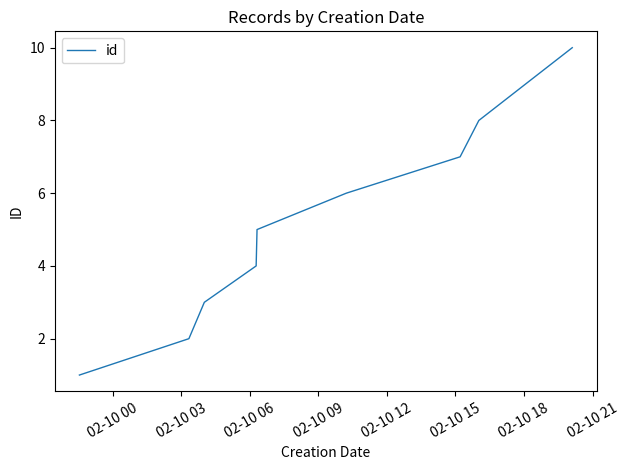

How many lines are shown in the chart?

1